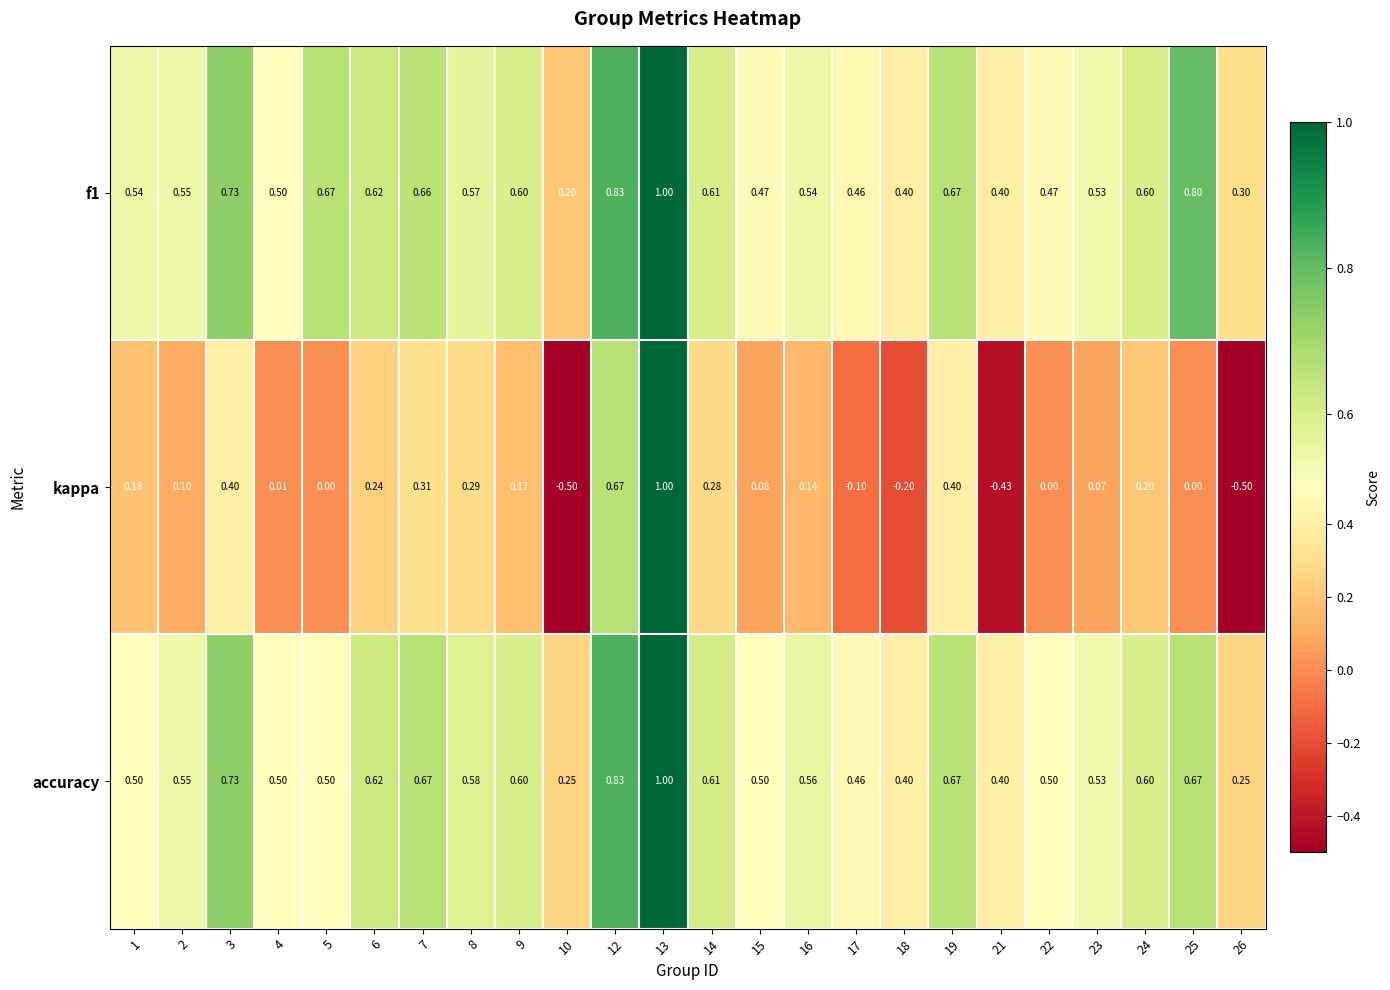

How many distinct data groups are displayed?

3